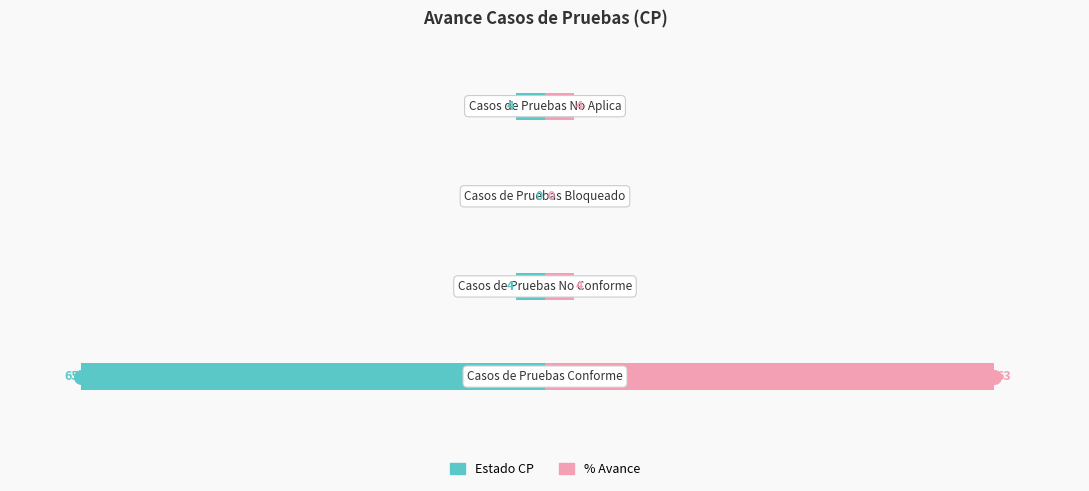

Reading left to right, extract all data points from this chart.

Estado CP: -65	-4	0	-4
% Avance: 63	4	0	4